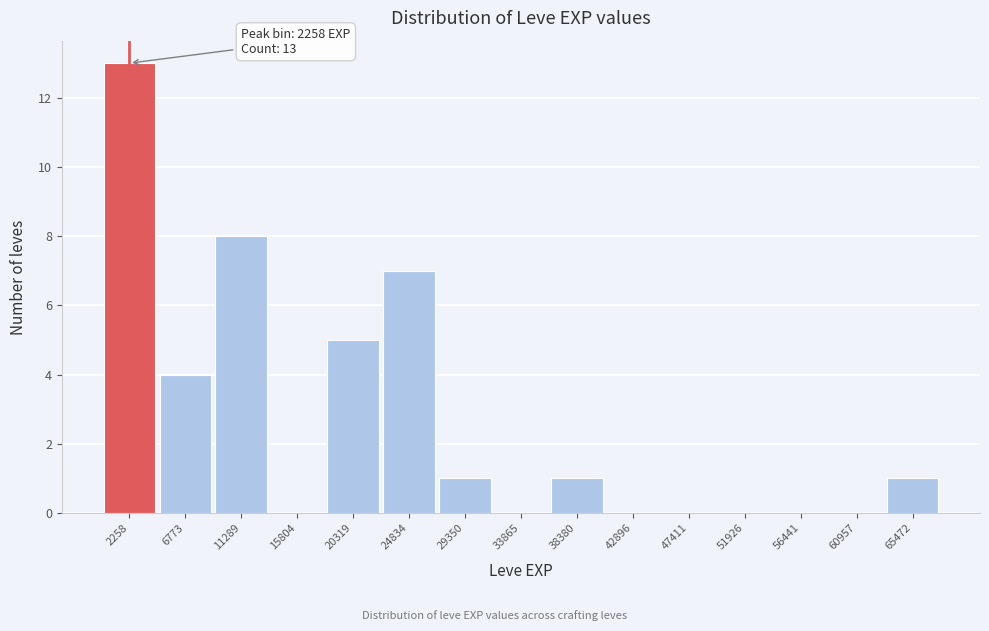

Over which range of the x-axis is the bar tallest?

0 to 4500